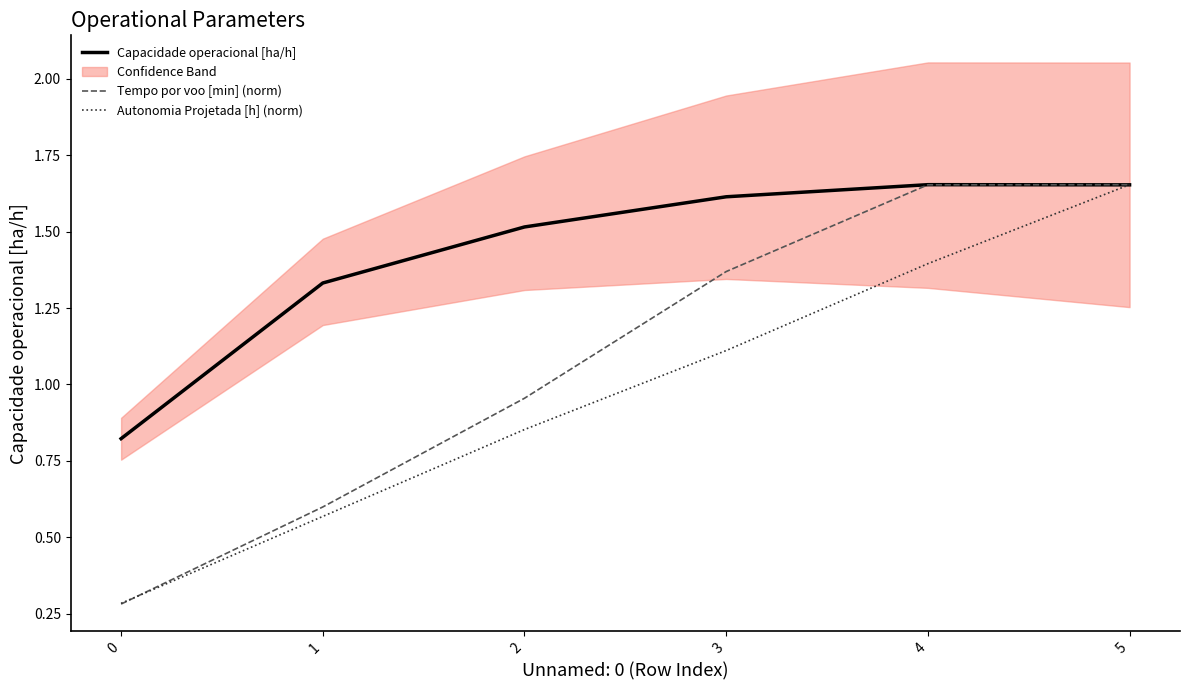

True or false: Tempo por voo [min] (norm) has a value of 1.7 at 4.

True